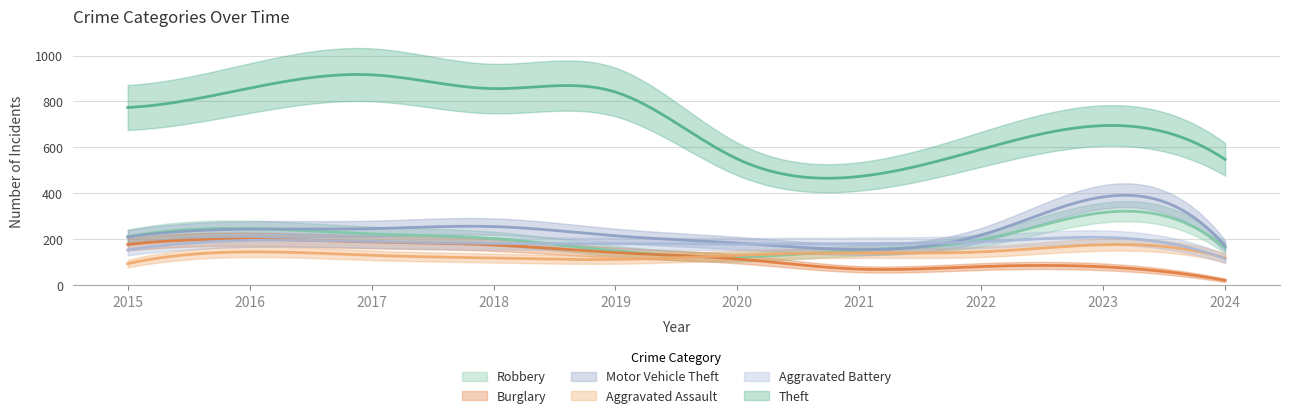

How many interior local valleys does the Robbery series have?

1